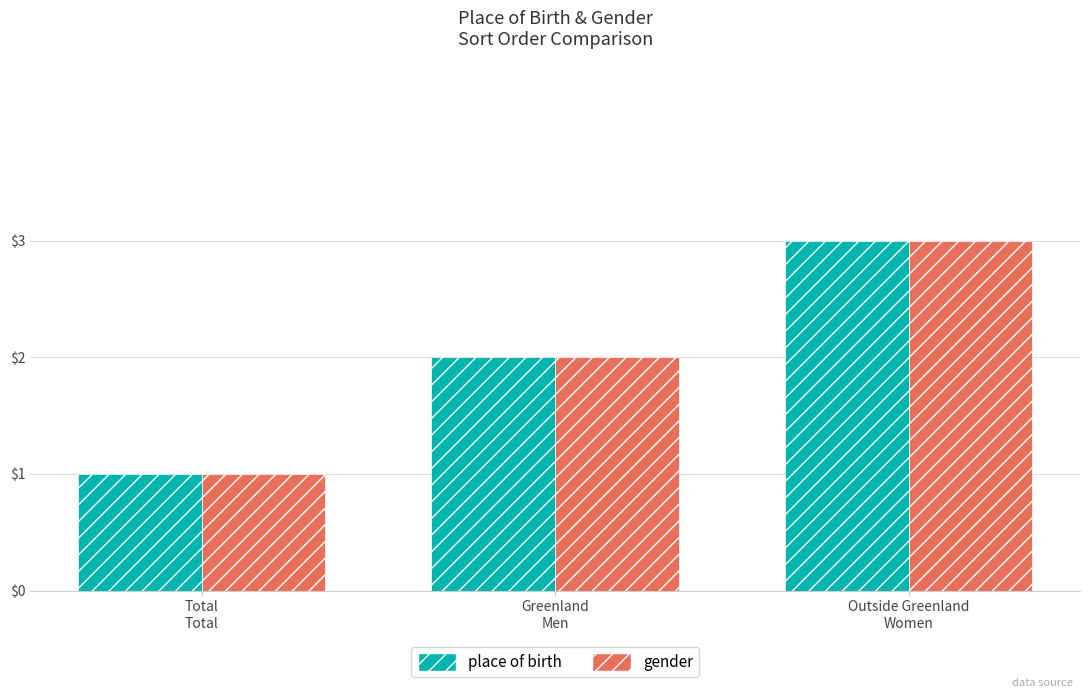

The value of gender at Greenland
Men is 2. True or false?

True